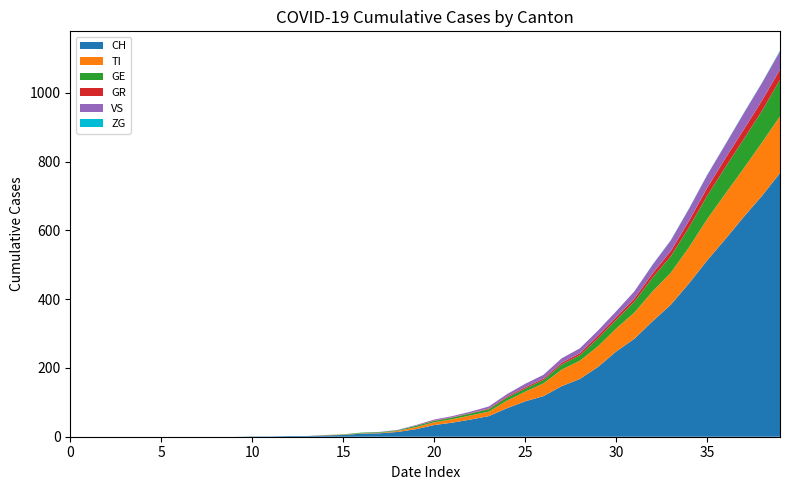

Reading right to left, list all the values displayed in this chart.

CH: 767	700	639	575	513	446	384	336	285	248	203	168	147	118	103	83	60	50	41	34	22	14	10	9	5	4	2	2	1	1	0	0	0	0	0	0	0	0	0	0
TI: 165	155	141	132	120	105	93	87	76	67	60	53	48	37	28	22	13	12	10	8	6	3	1	1	1	1	0	0	0	0	0	0	0	0	0	0	0	0	0	0
GE: 106	92	85	77	68	58	48	40	32	25	23	16	15	10	9	9	7	6	5	4	4	2	2	2	1	0	0	0	0	0	0	0	0	0	0	0	0	0	0	0
GR: 30	30	28	26	23	19	15	12	9	8	8	6	5	4	4	3	2	1	1	1	0	0	0	0	0	0	0	0	0	0	0	0	0	0	0	0	0	0	0	0
VS: 53	51	47	40	37	35	31	25	21	17	15	14	13	11	10	7	6	4	3	3	2	1	1	0	0	0	0	0	0	0	0	0	0	0	0	0	0	0	0	0
ZG: 2	1	1	1	1	1	1	1	0	0	0	0	0	0	0	0	0	0	0	0	0	0	0	0	0	0	0	0	0	0	0	0	0	0	0	0	0	0	0	0